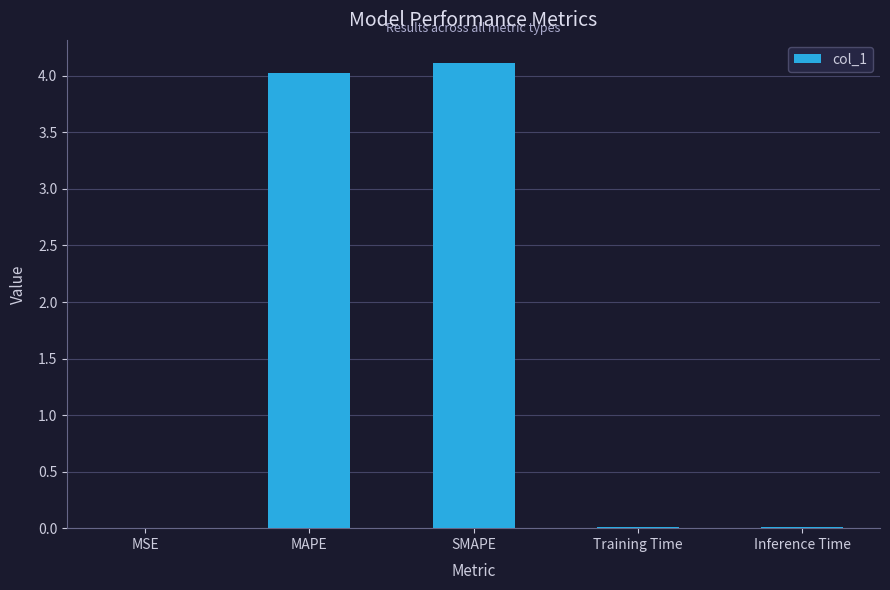

What is the change in value from MAPE to Inference Time?

-4.0